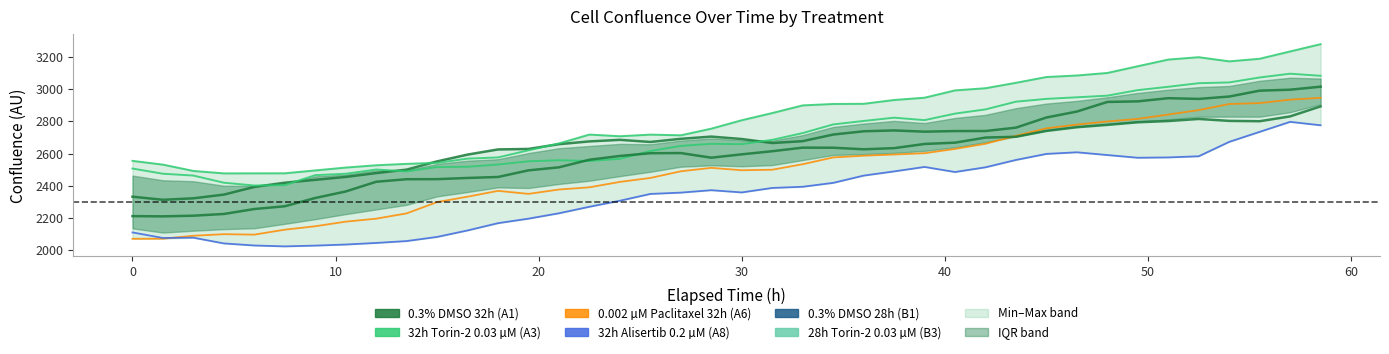

How many categories are shown in the chart?

40